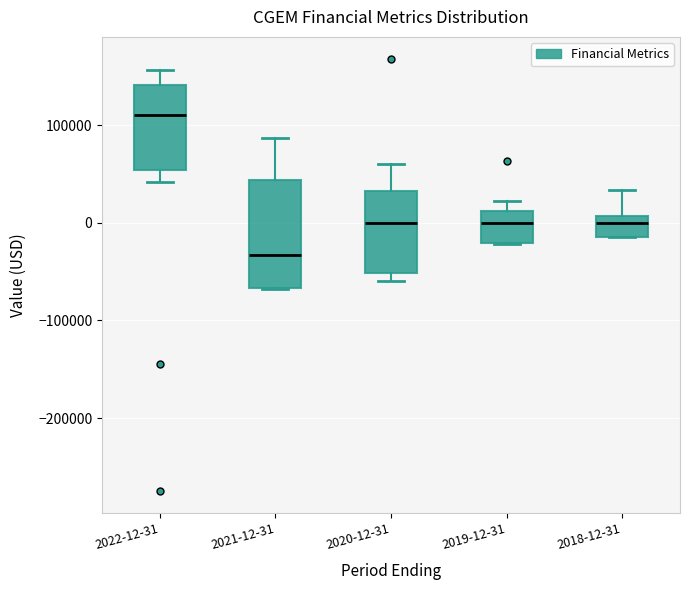

Which box is the tallest, from its lower edge to its upper edge?

2021-12-31